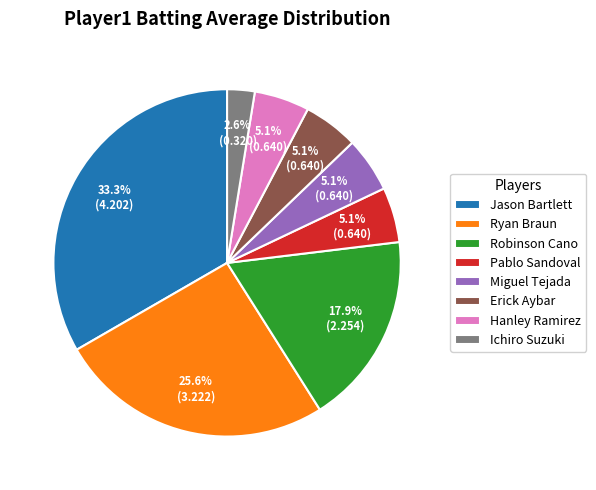

To the nearest percent, what portion does Ryan Braun represent?

26%